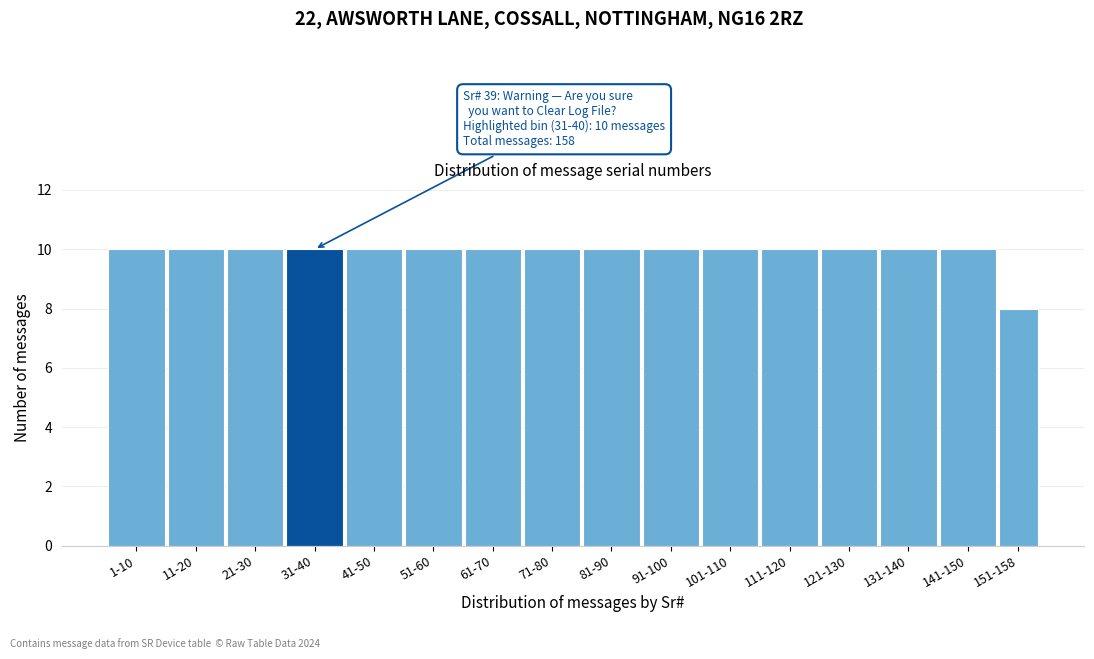

Reading left to right, list all the values displayed in this chart.

1-10=10	11-20=10	21-30=10	31-40=10	41-50=10	51-60=10	61-70=10	71-80=10	81-90=10	91-100=10	101-110=10	111-120=10	121-130=10	131-140=10	141-150=10	151-158=8